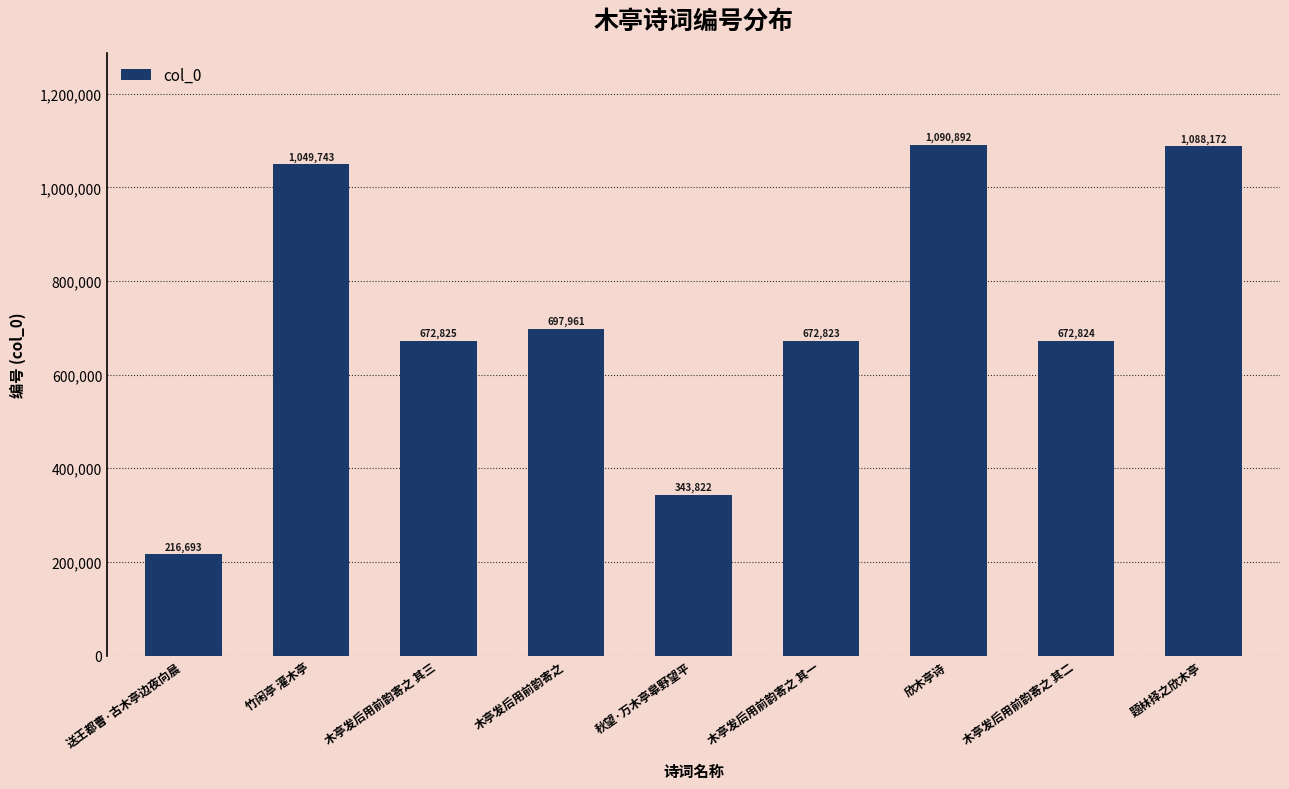

Are the bars grouped side by side (vs. stacked)?

No